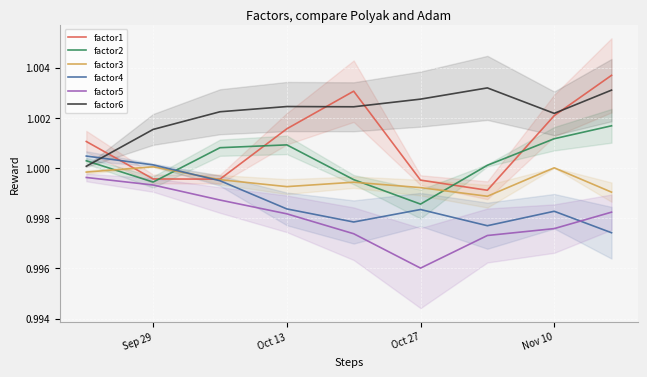

Is the value of factor1 at Oct 13 greater than the value of factor2 at Sep 29?

Yes